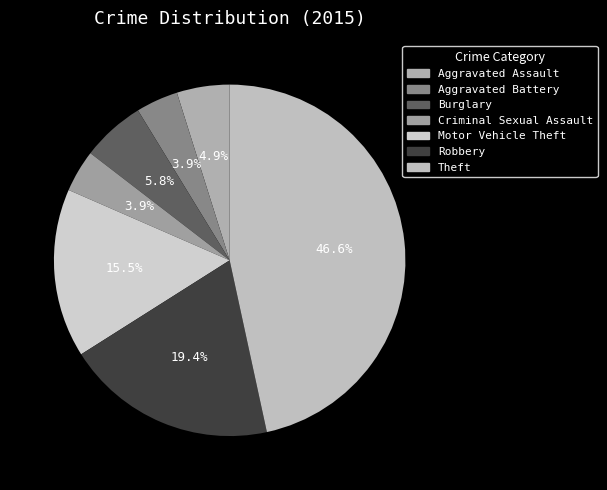

To the nearest percent, what is the difference between the Aggravated Battery and Motor Vehicle Theft slice percentages?

12%